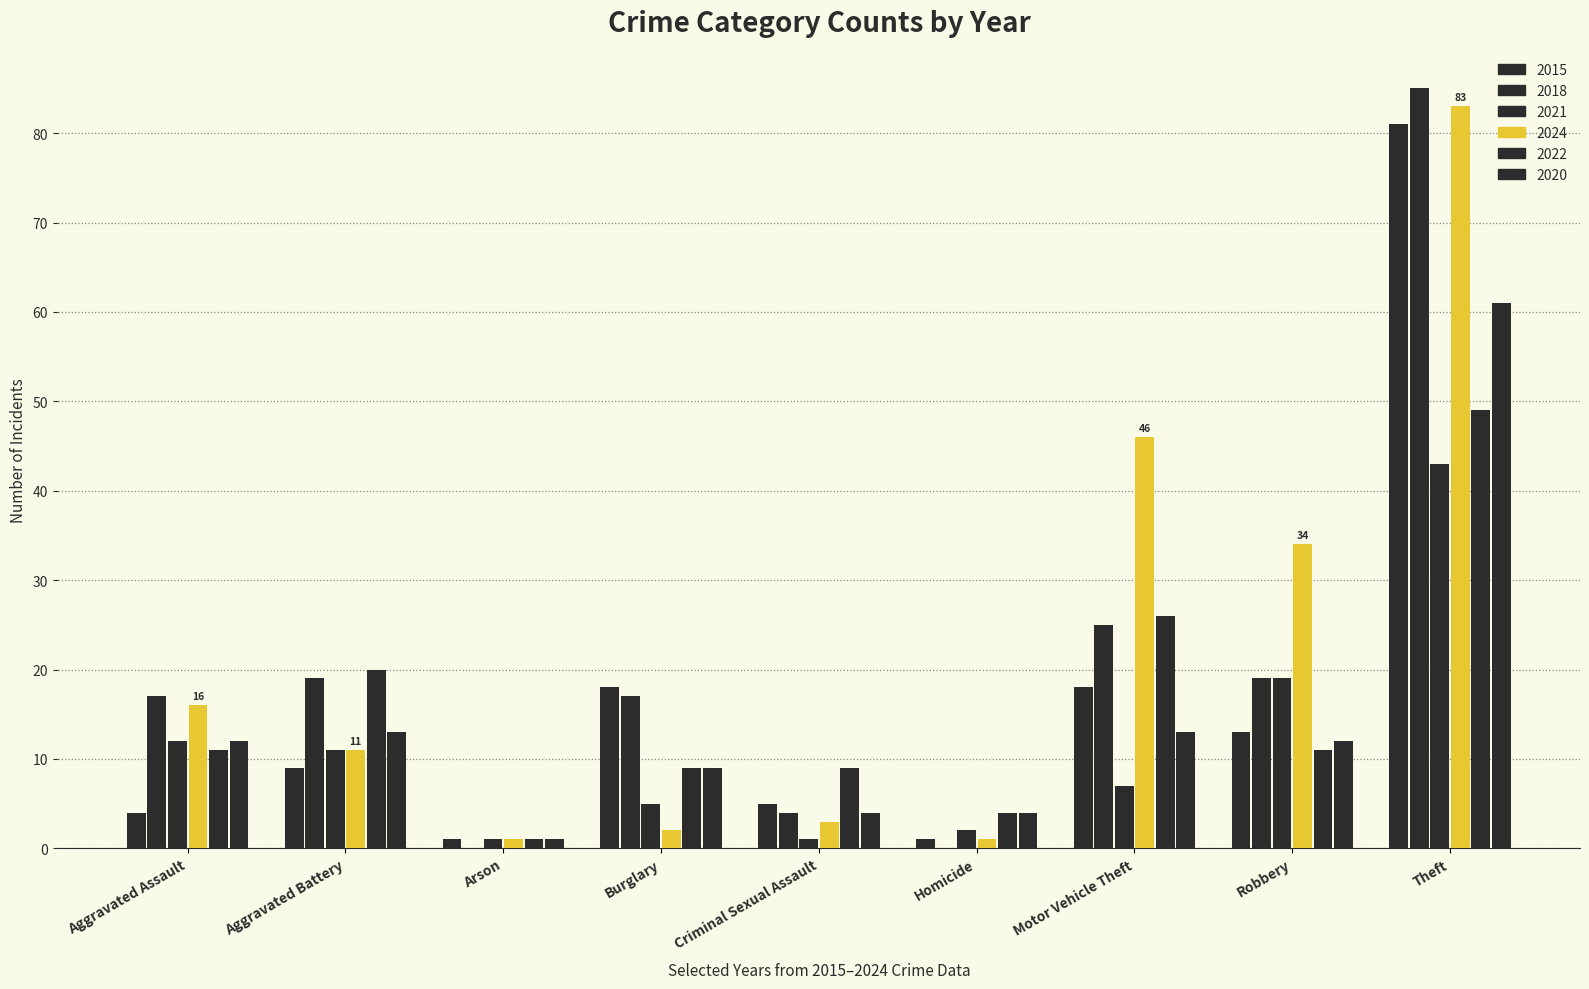

How many categories are shown in the chart?

9